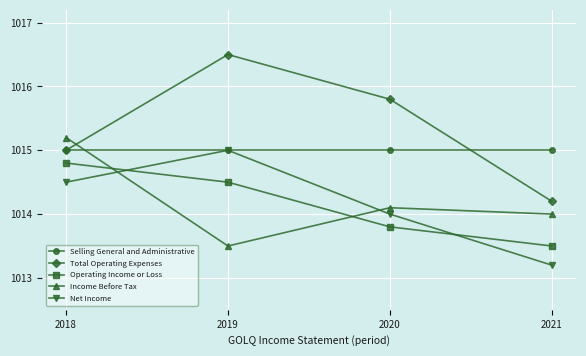

True or false: Operating Income or Loss and Net Income intersect in this chart.

True